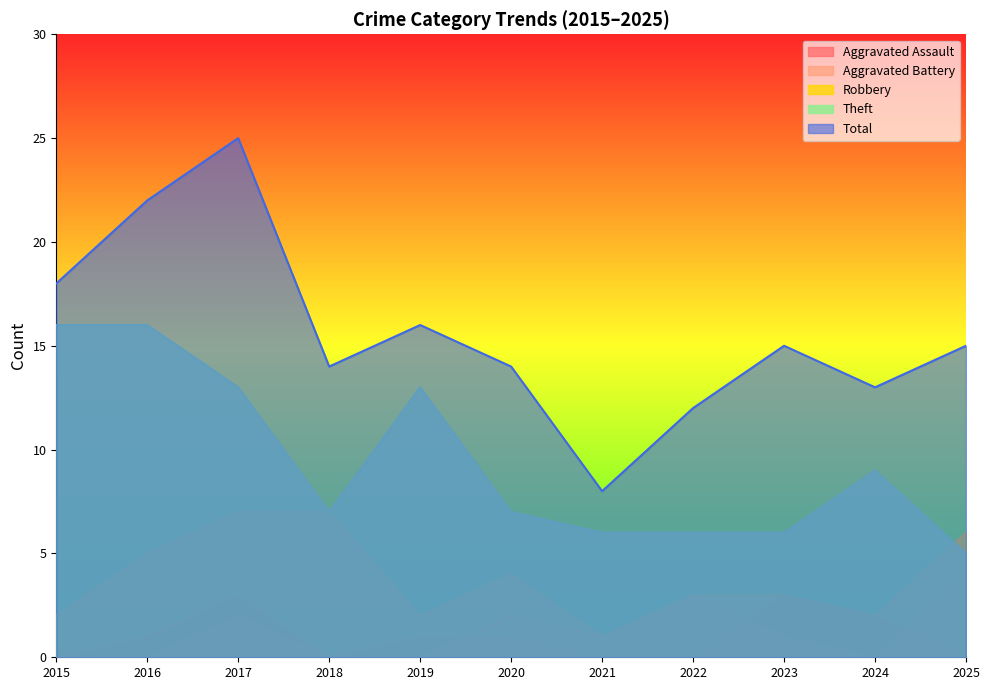

What are all the series names shown in the legend?

Aggravated Assault, Aggravated Battery, Robbery, Theft, Total